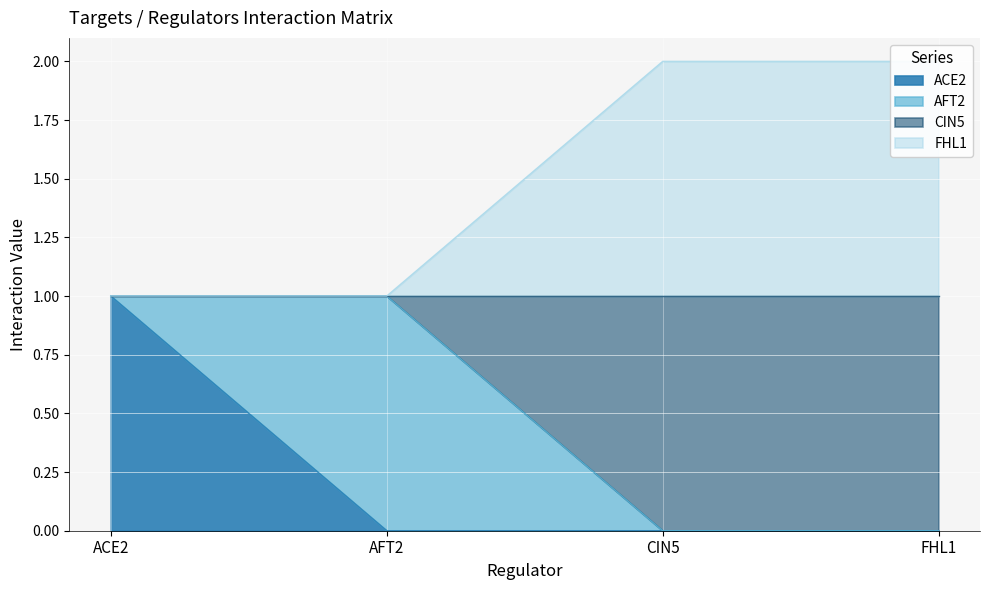

At which label does FHL1 reach its minimum?

ACE2